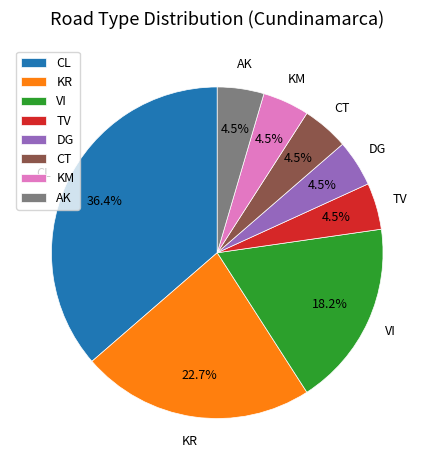

Which slice is the largest?

CL